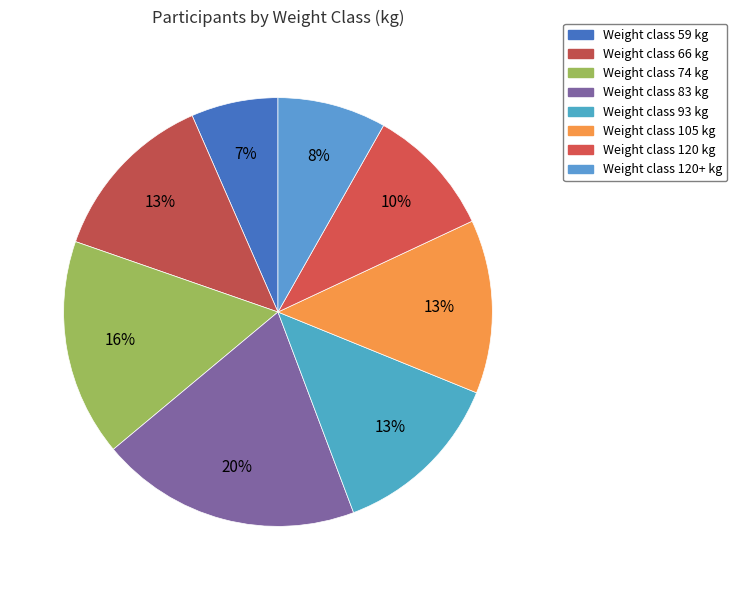

Which category has the biggest portion of the pie?

83